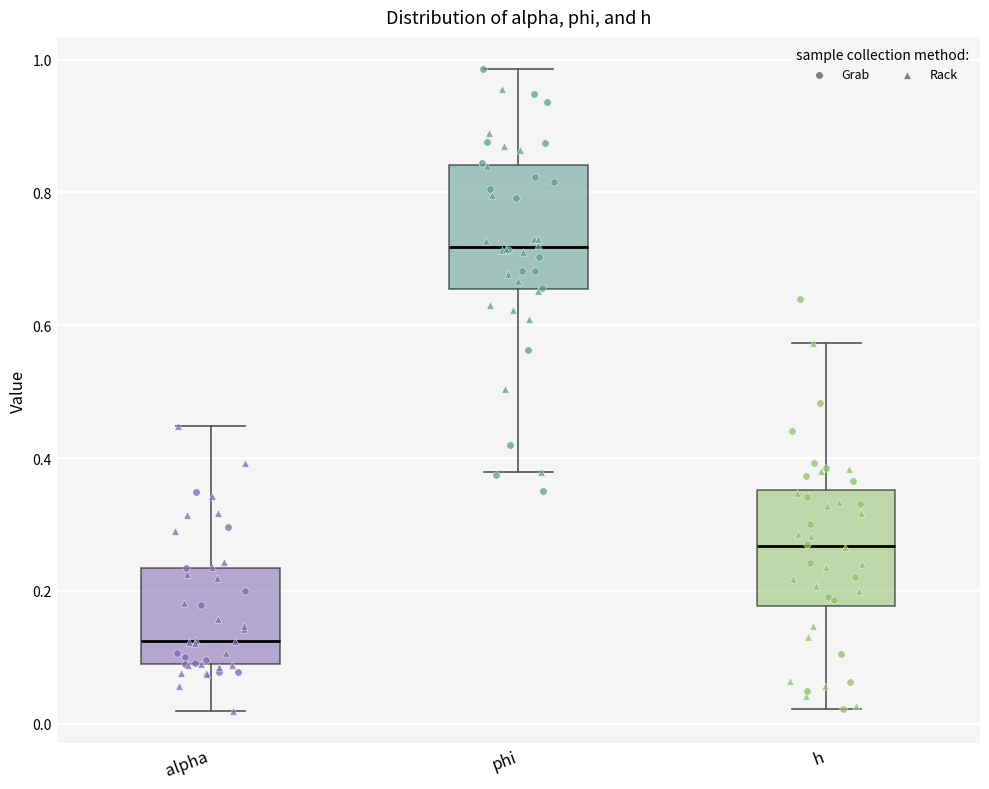

Reading left to right, read every box against the y-axis: the position of its median line, the range the box covers, and the ends of its whiskers. The values are not printed on the chart, so give them approximately, as read against the axis.

alpha: median 0.12, box 0.08 to 0.24, whiskers 0.02 to 0.44
phi: median 0.72, box 0.66 to 0.84, whiskers 0.38 to 0.98
h: median 0.26, box 0.18 to 0.36, whiskers 0.02 to 0.58